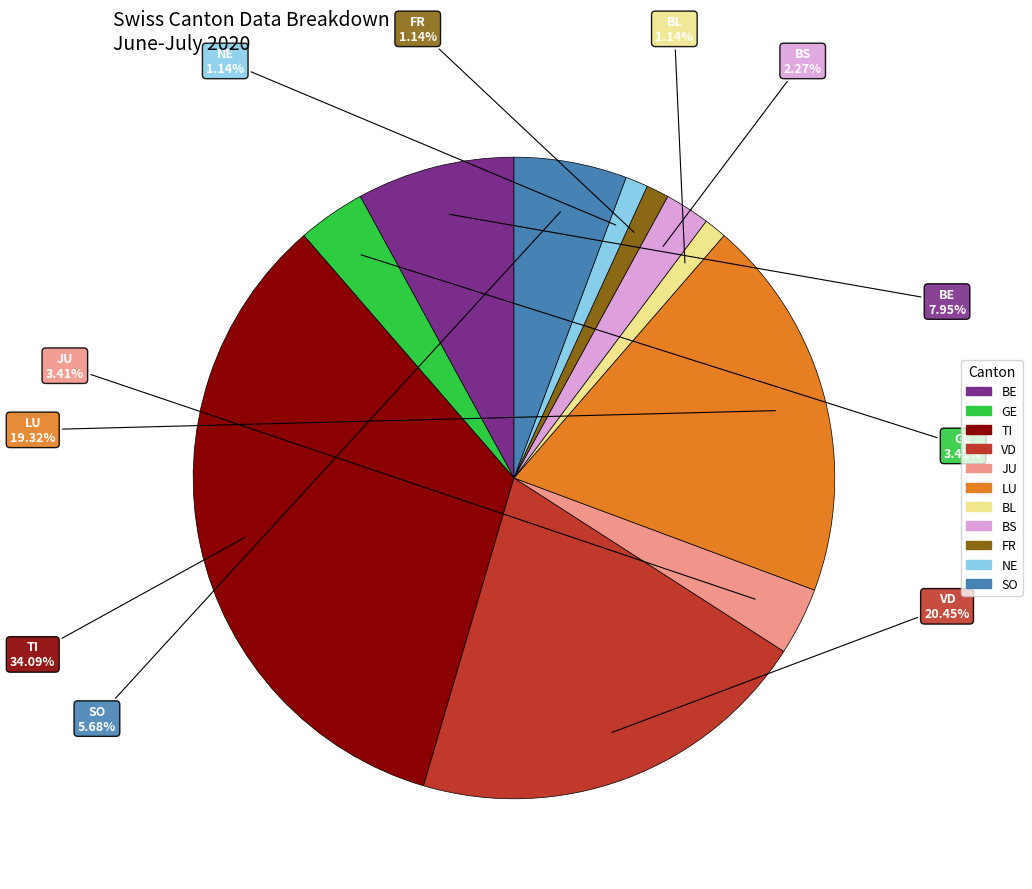

Which category has the biggest portion of the pie?

TI